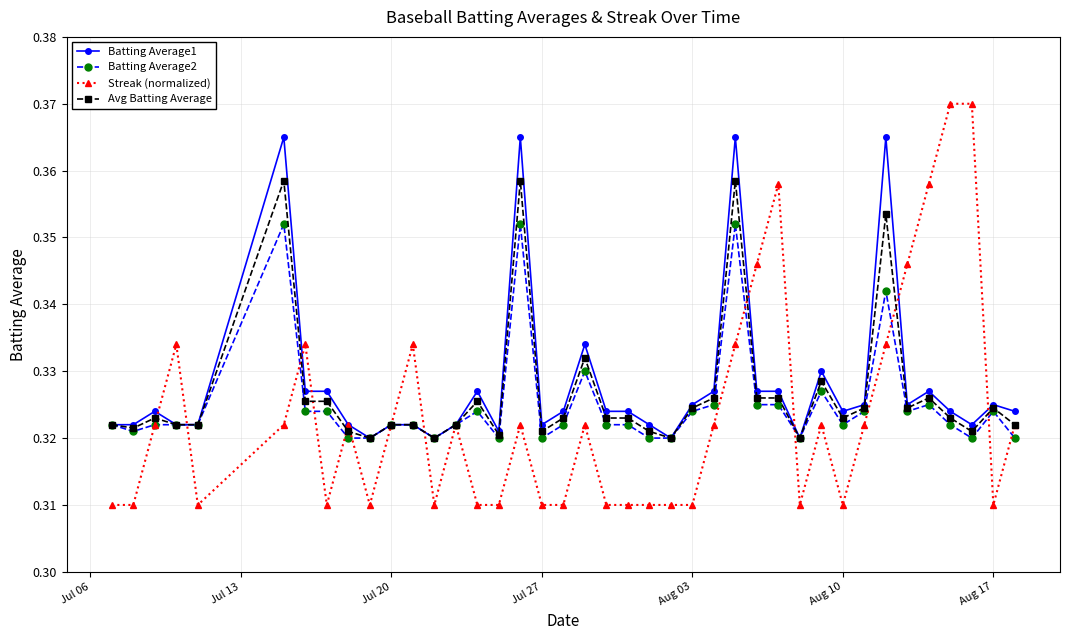

What are all the series names shown in the legend?

Batting Average1, Batting Average2, Streak (normalized), Avg Batting Average